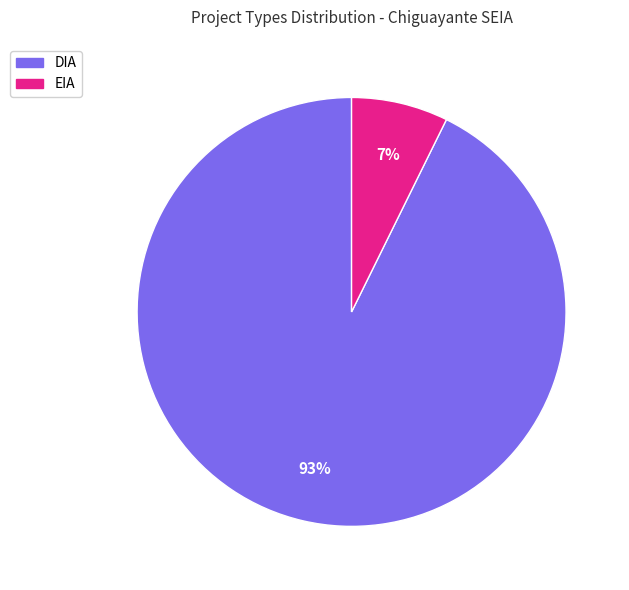

Is the sum of EIA and DIA greater than half?

Yes